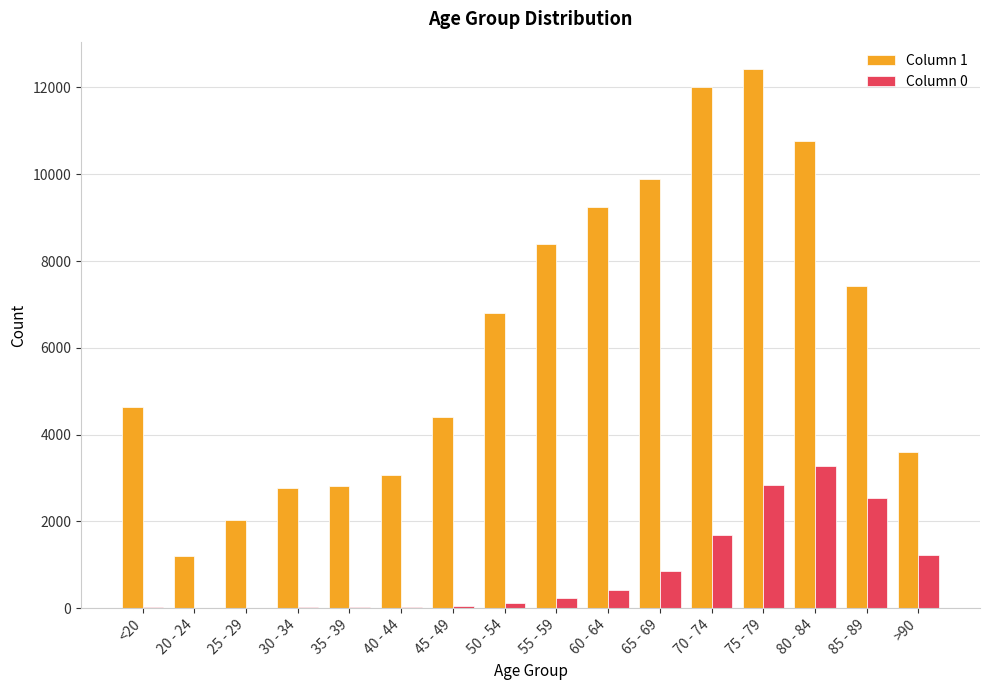

How many distinct data groups are displayed?

2